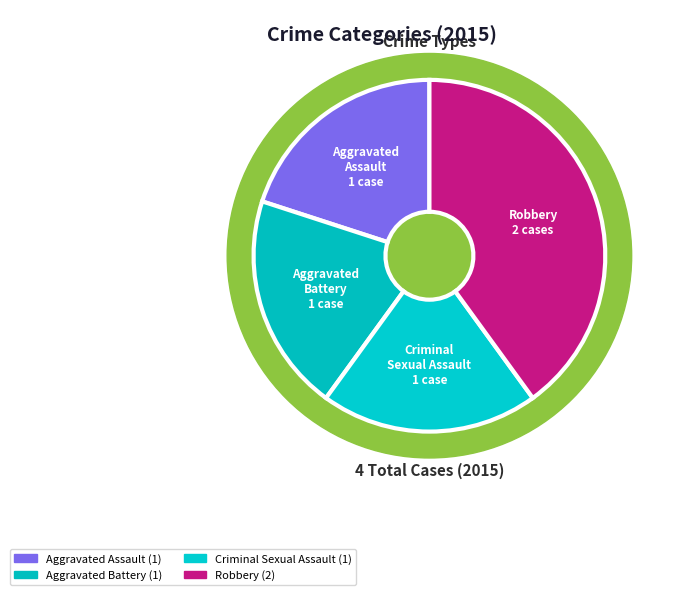

What percentage is the Robbery slice, to the nearest percent?

40%